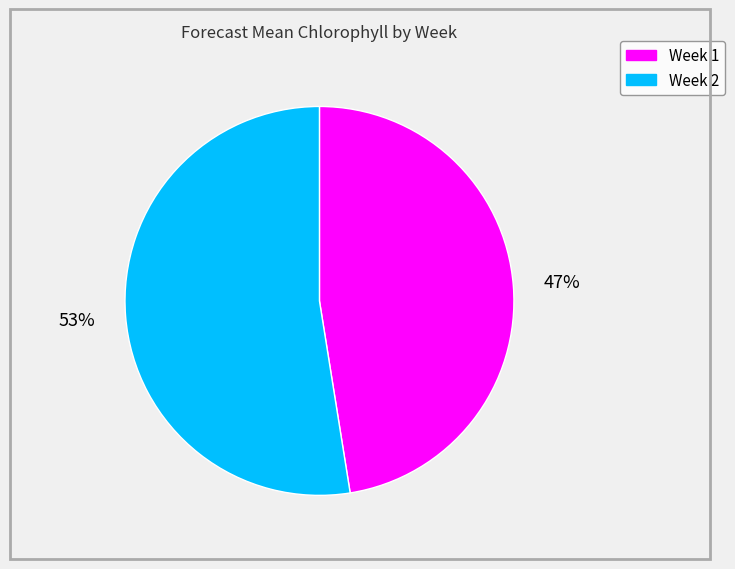

Rank the categories by value from highest to lowest.

Week 2, Week 1